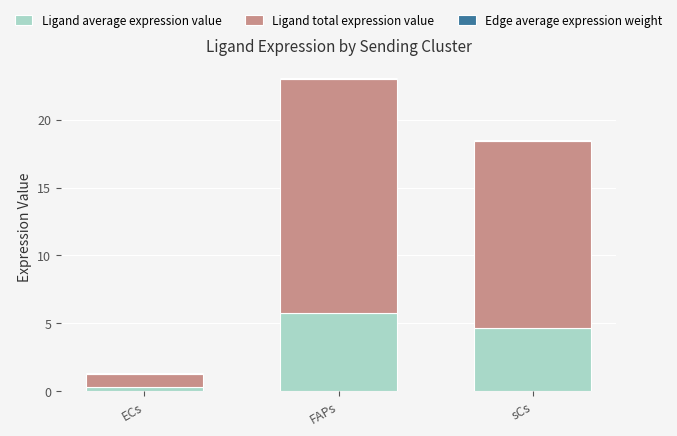

At which category is the sum across all series the highest?

FAPs